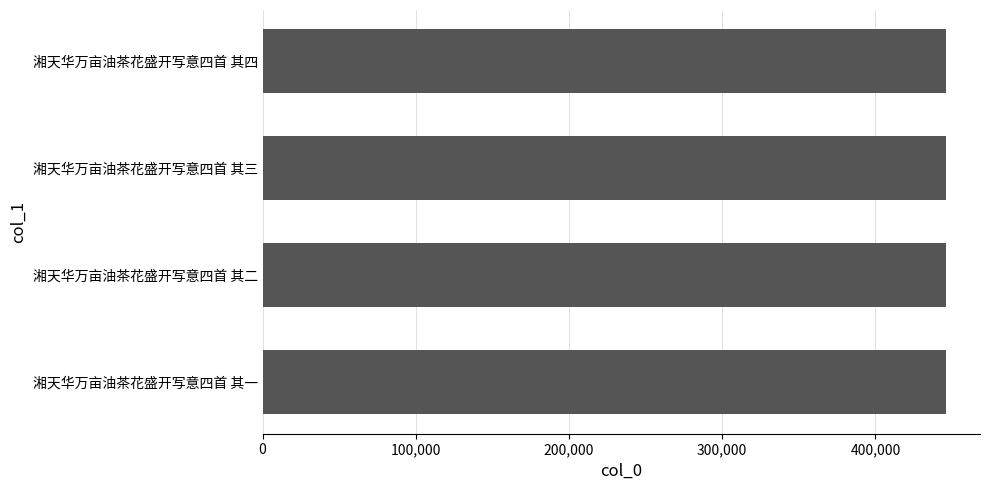

What is the sum of the values at 湘天华万亩油茶花盛开写意四首 其四 and 湘天华万亩油茶花盛开写意四首 其一?

891971